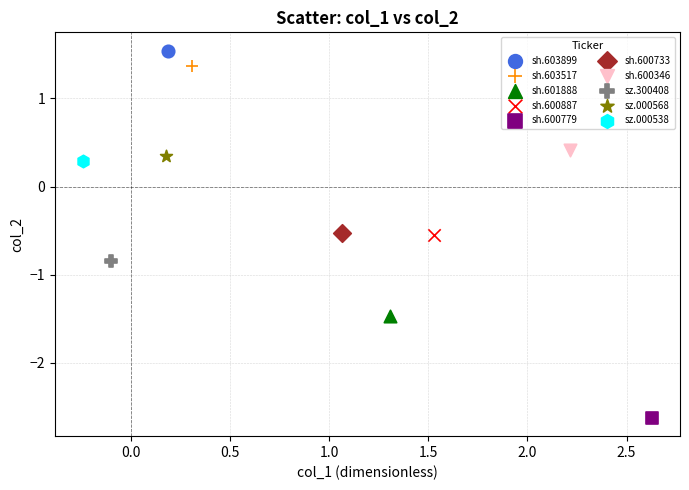

Which series contains the lowest Y value?

sh.600779